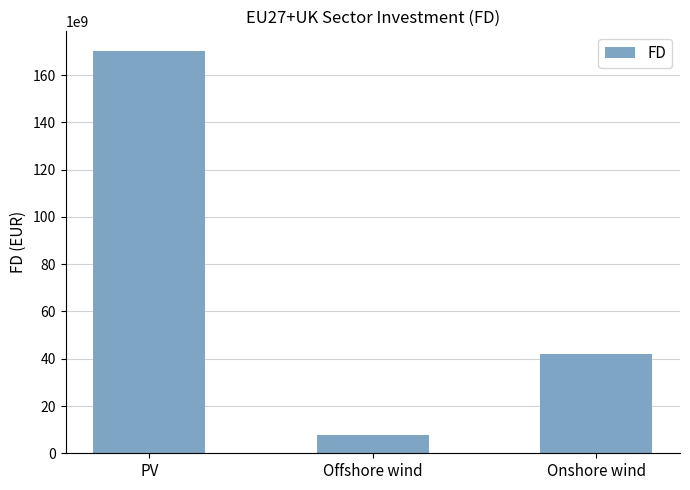

Reading left to right, list all the values displayed in this chart.

PV=170045236880.8	Offshore wind=7618111893.1	Onshore wind=41805999978.1